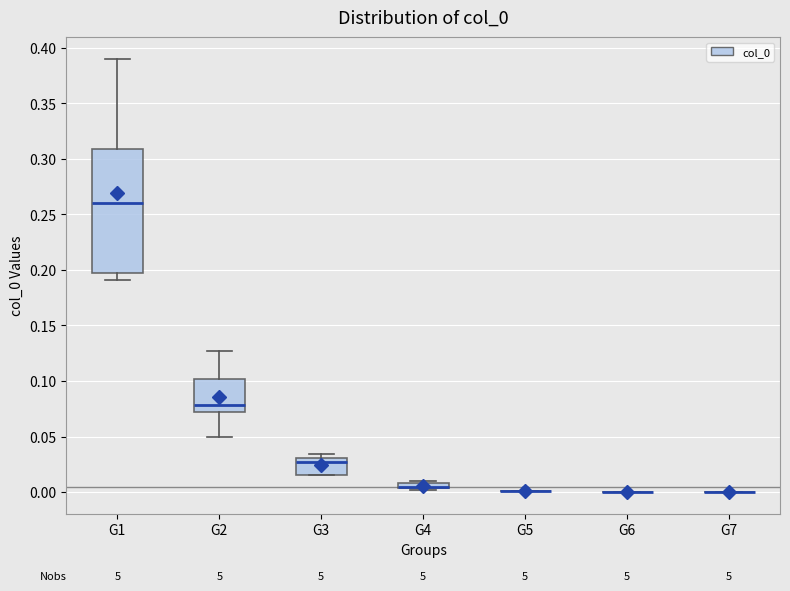

Comparing the boxes themselves (not the whiskers), which one is the tallest?

G1